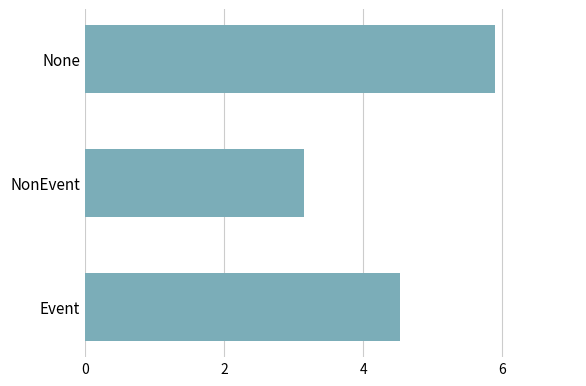

Rank the categories by value from lowest to highest.

NonEvent, Event, None